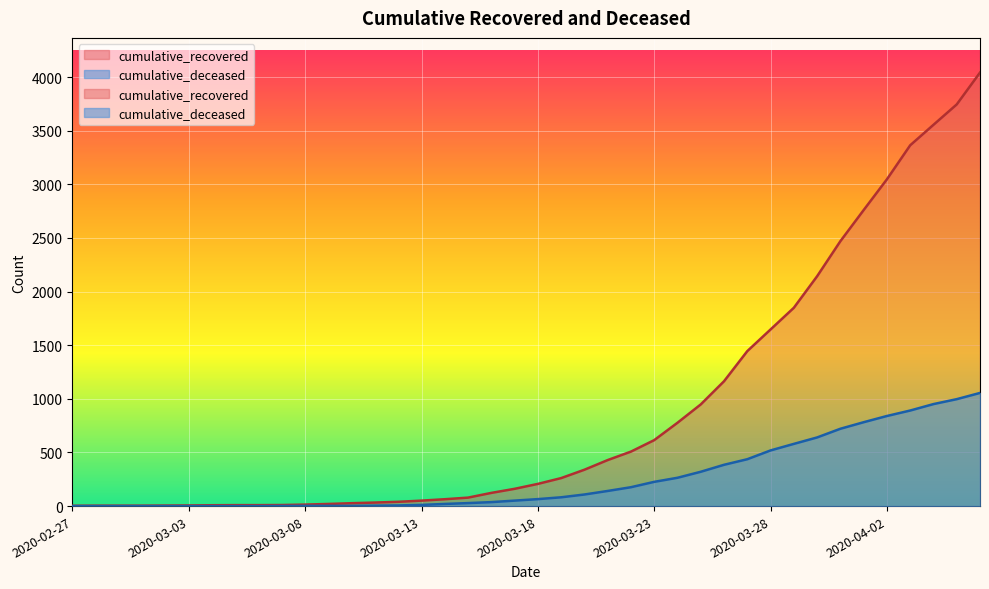

Where is cumulative_recovered nearest to the value 2022?

2020-03-30